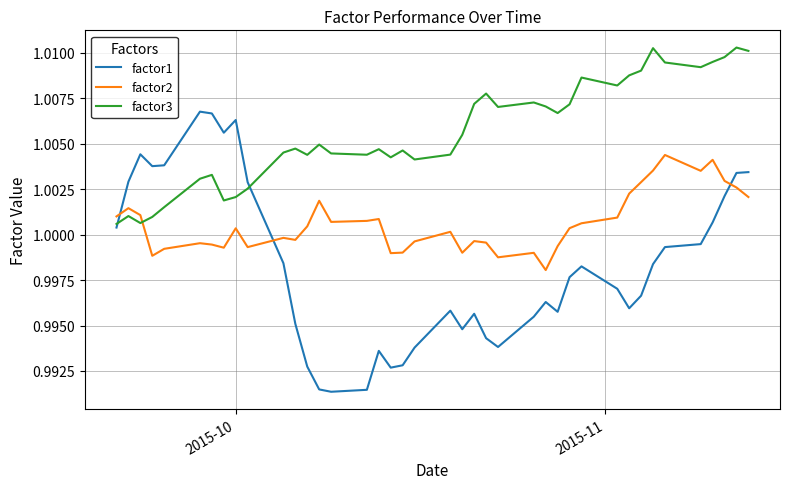

Rank the series by their average value, from highest to lowest.

factor3, factor2, factor1